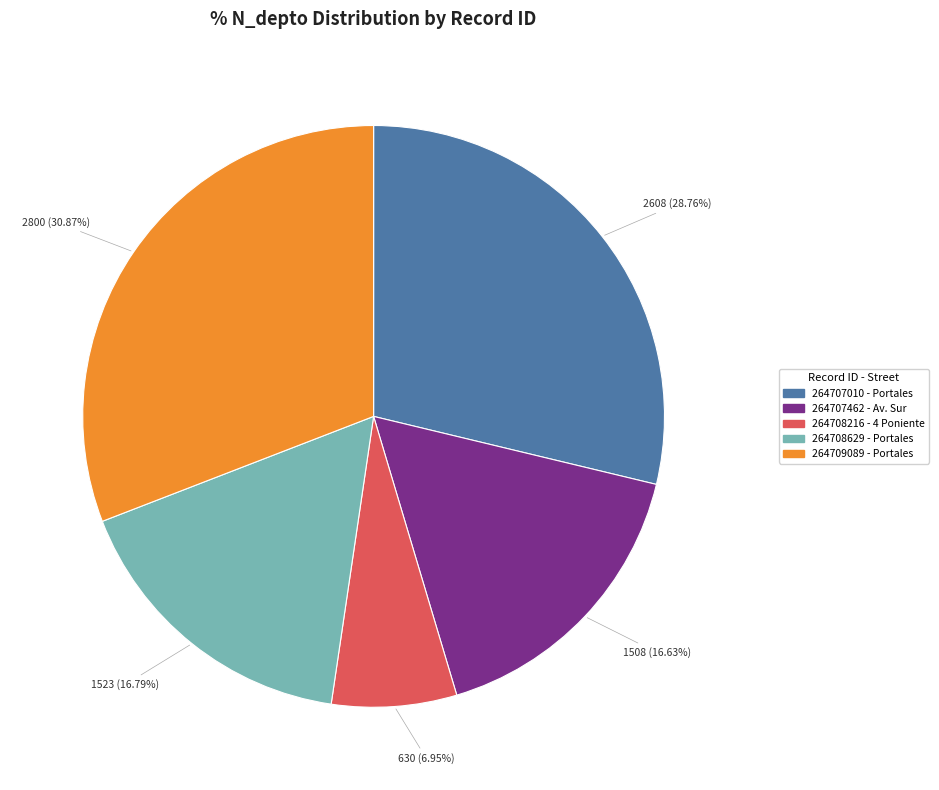

To the nearest percent, what is the combined percentage of 264707462 and 264708629?

33%